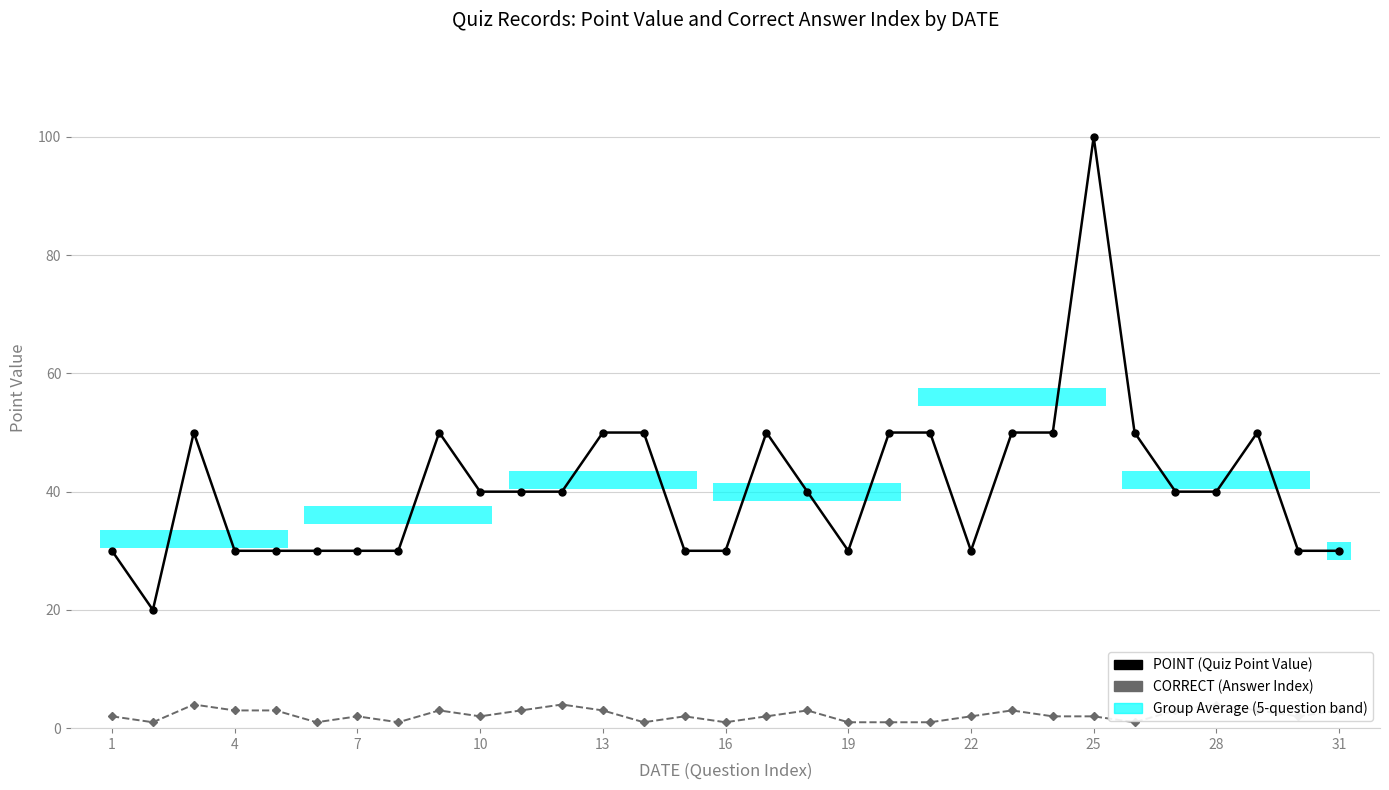

True or false: POINT (Quiz Point Value) has a value of 40 at 28.

True